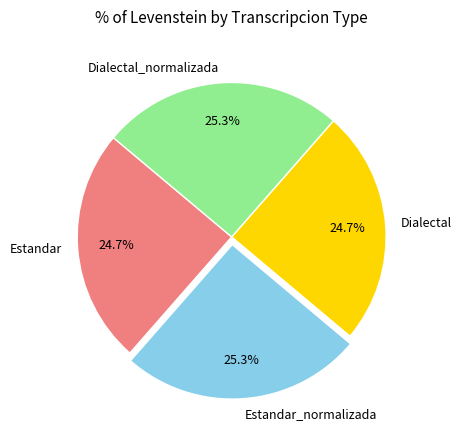

How many segments does this pie chart have?

4